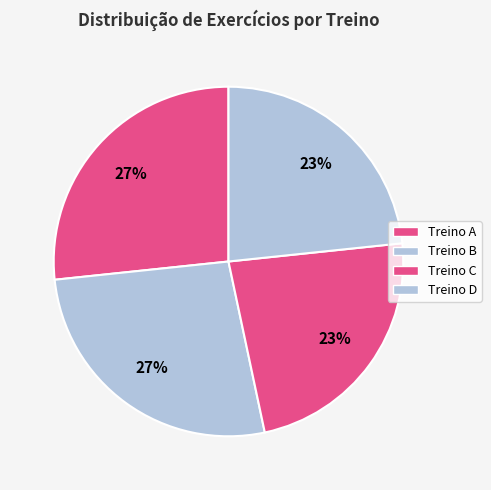

Approximately how many times larger is the value at Treino B compared to Treino A?

1.0